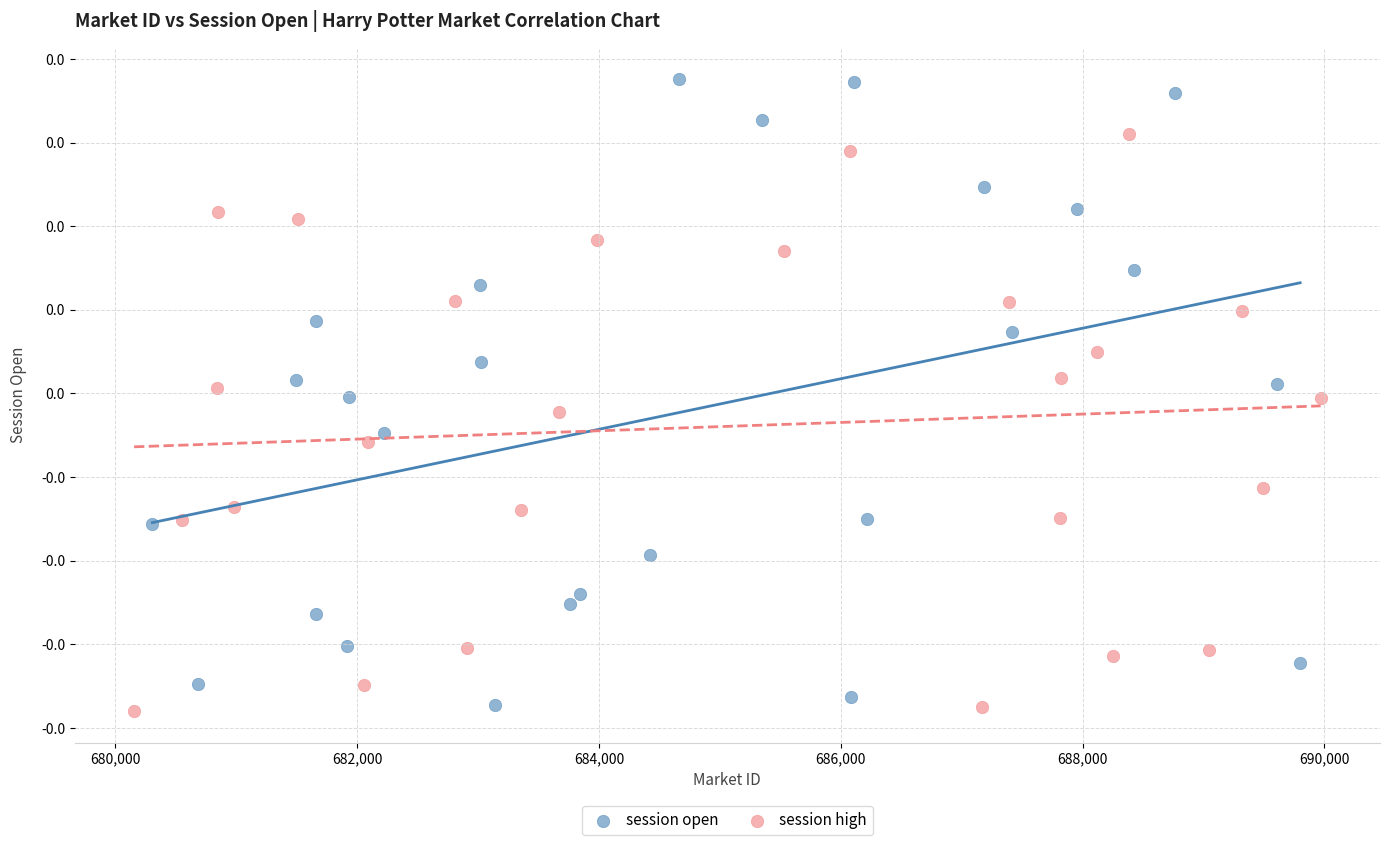

Which series contains the lowest Y value?

session high